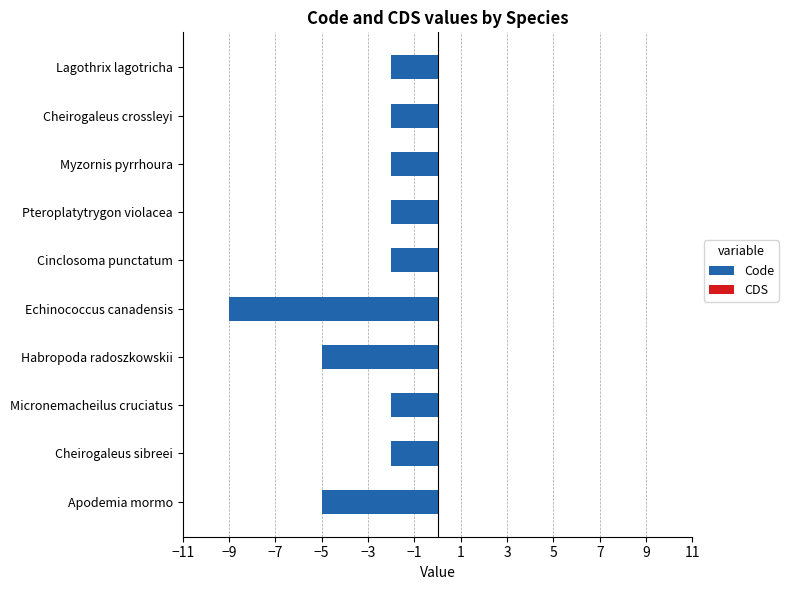

What is the average value?

-3